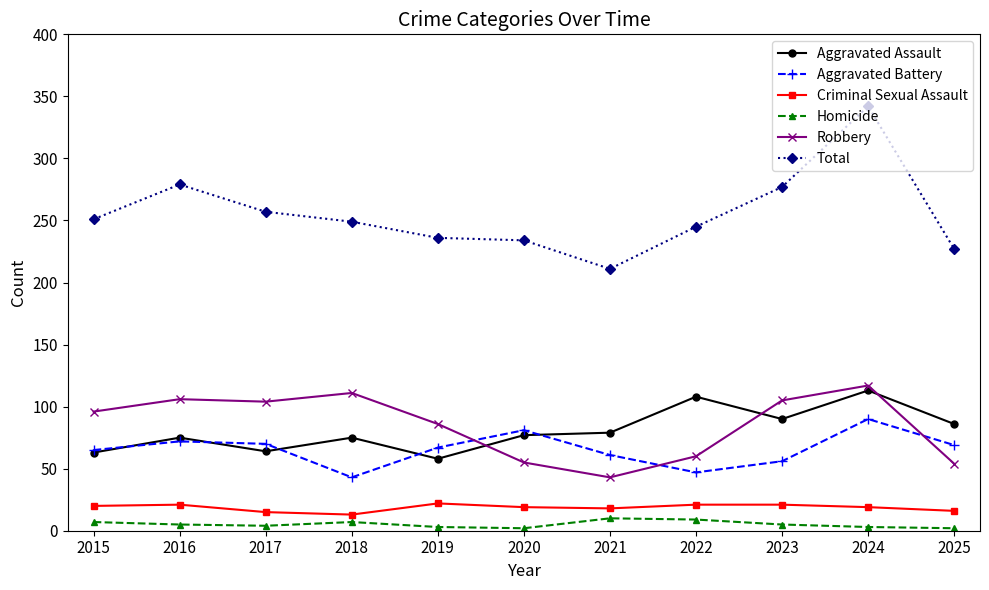

True or false: Criminal Sexual Assault and Aggravated Assault cross at least once.

False